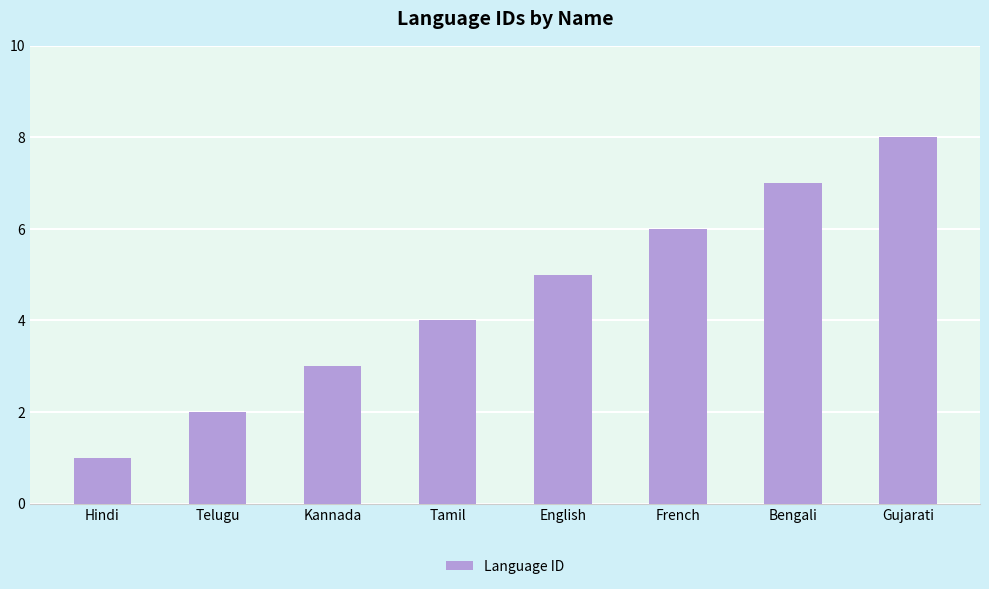

The value at English is 7. True or false?

False